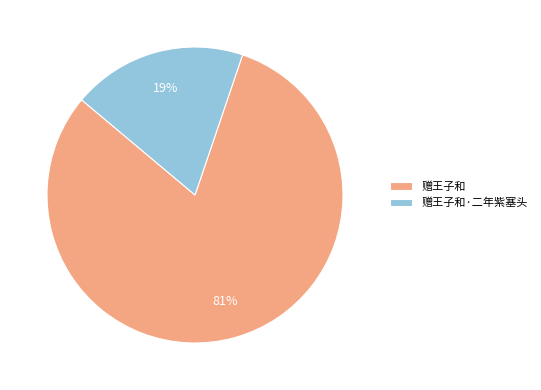

Combined, do 赠王子和·二年紫塞头 and 赠王子和 account for over 50%?

Yes